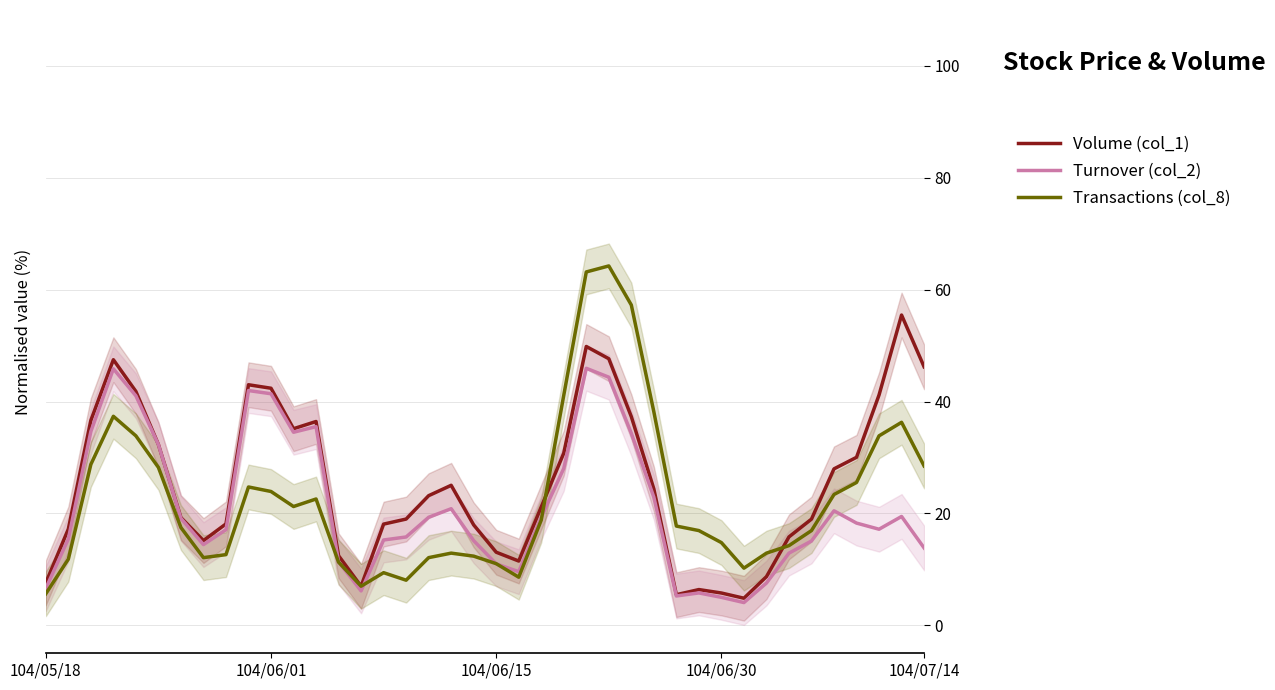

True or false: Turnover (col_2) and Transactions (col_8) intersect in this chart.

True